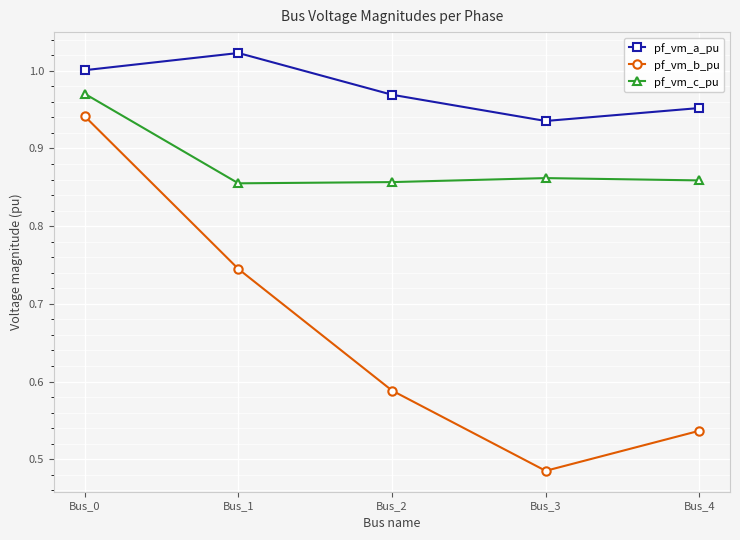

Which category has the lowest value across all series?

Bus_3